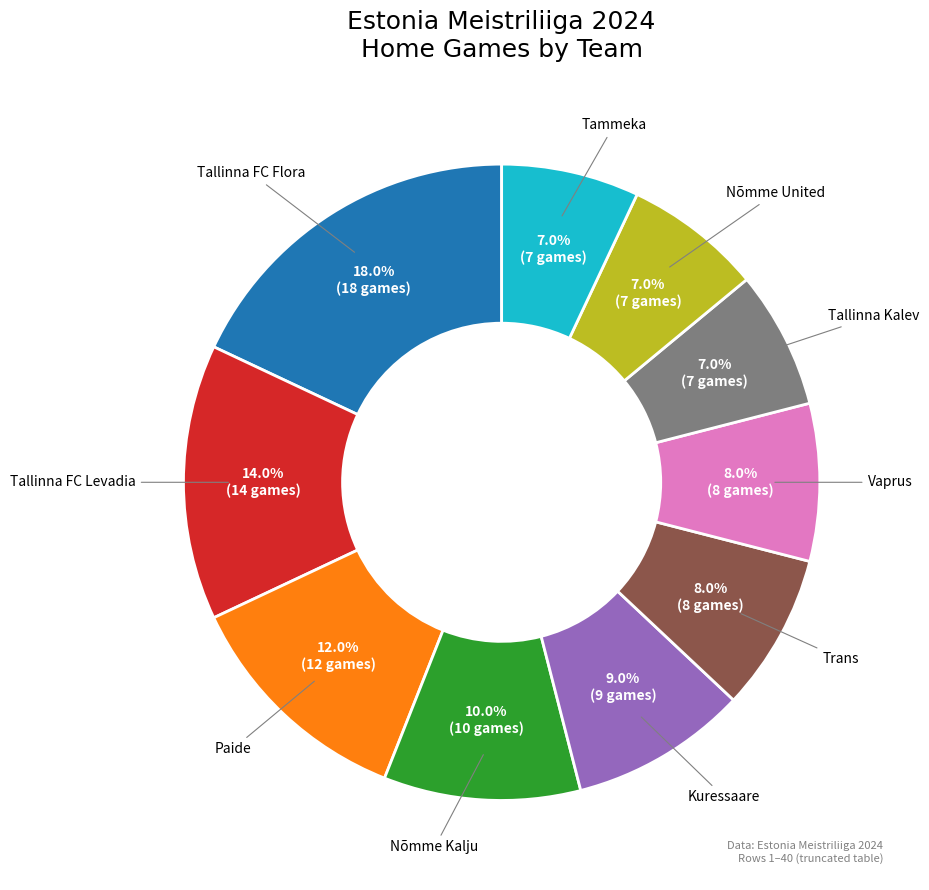

Does any single category account for the majority?

No